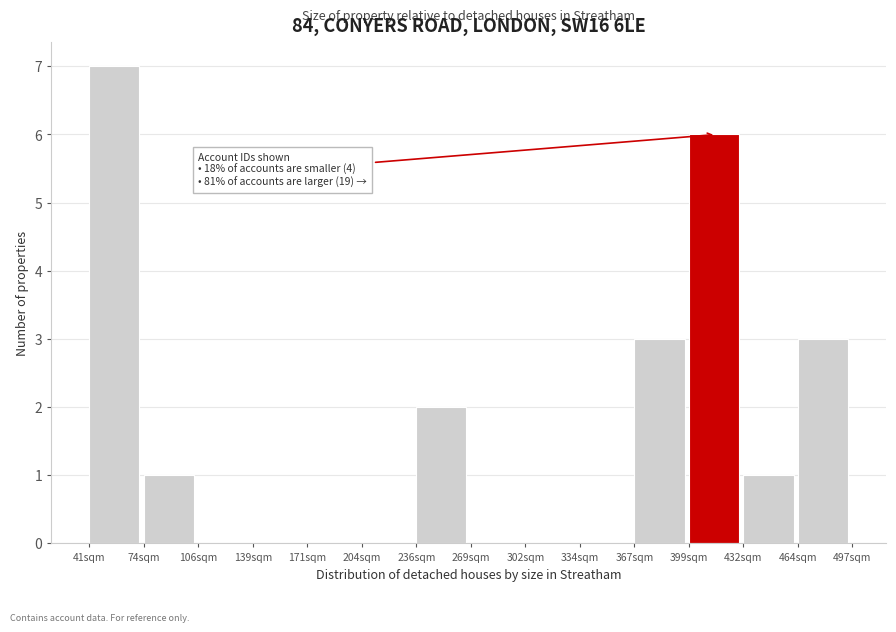

Reading left to right, what are all the values shown in this chart?

41sqm=7	74sqm=1	106sqm=0	139sqm=0	171sqm=0	204sqm=0	236sqm=2	269sqm=0	302sqm=0	334sqm=0	367sqm=3	399sqm=6	432sqm=1	464sqm=3